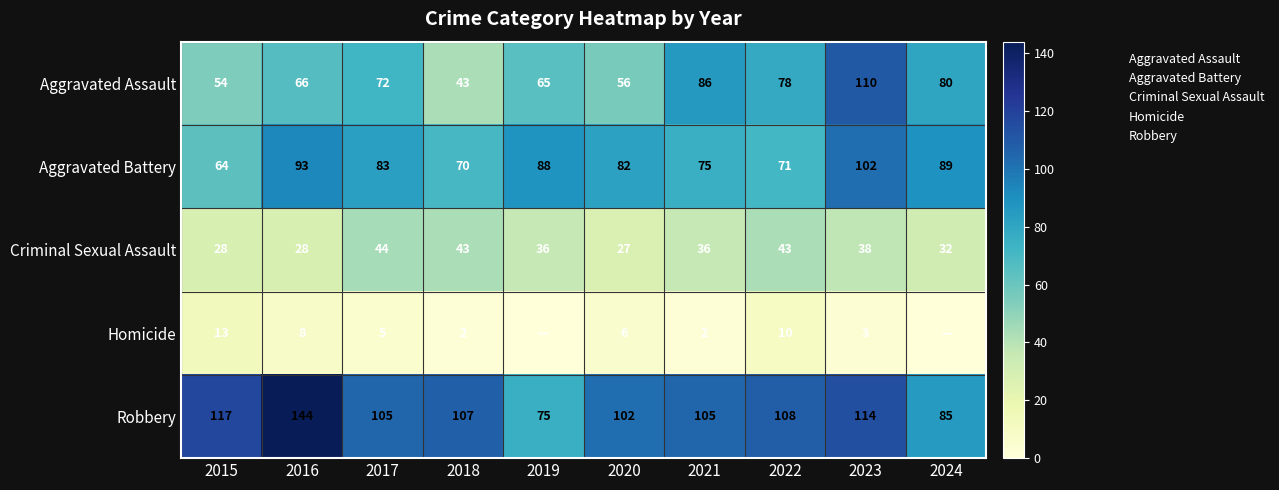

What is the difference between the maximum and minimum values in the Criminal Sexual Assault series?

17